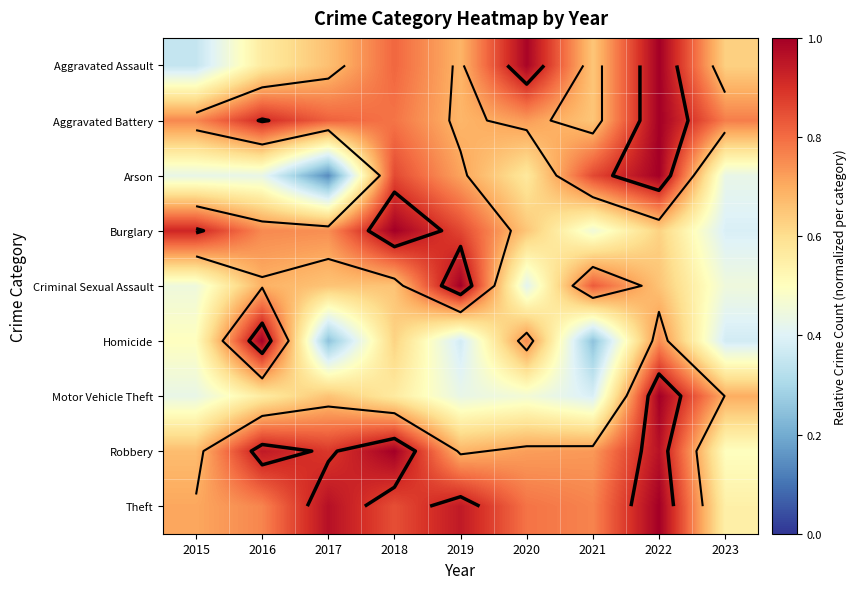

How many categories are shown in the chart?

9